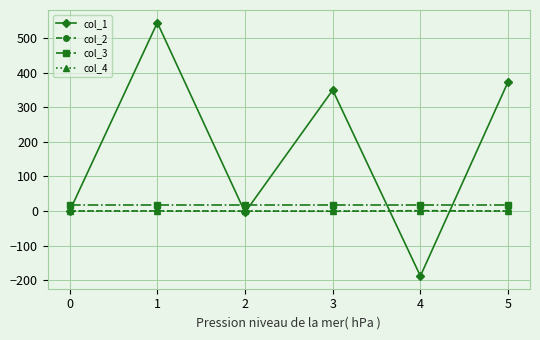

True or false: col_1 has more than 1 points higher than both neighbors.

True